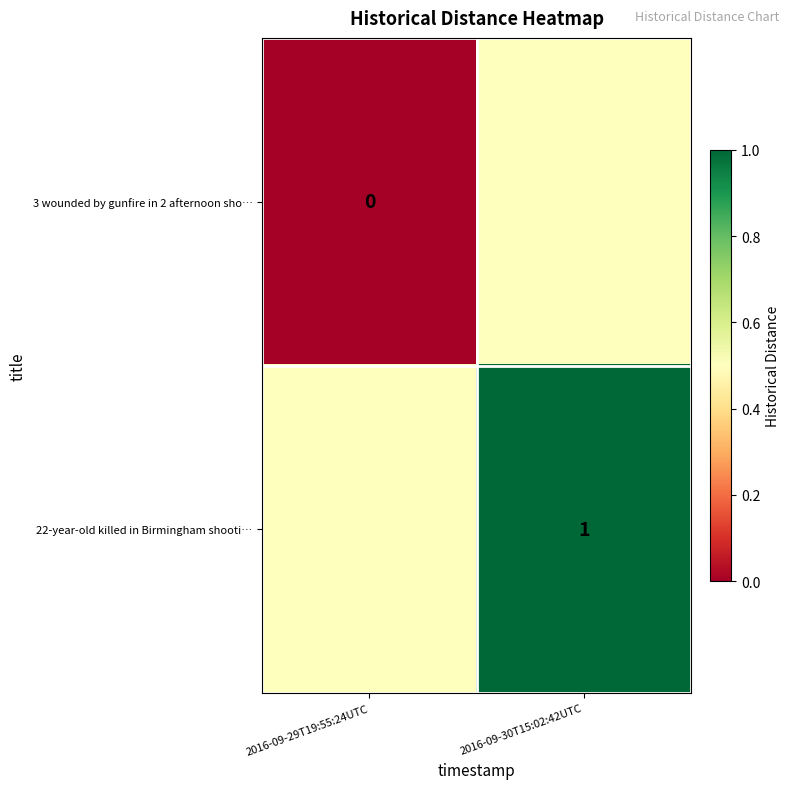

The value of 22-year-old killed in Birmingham shooti… at 2016-09-30T15:02:42UTC is 1.0. True or false?

True